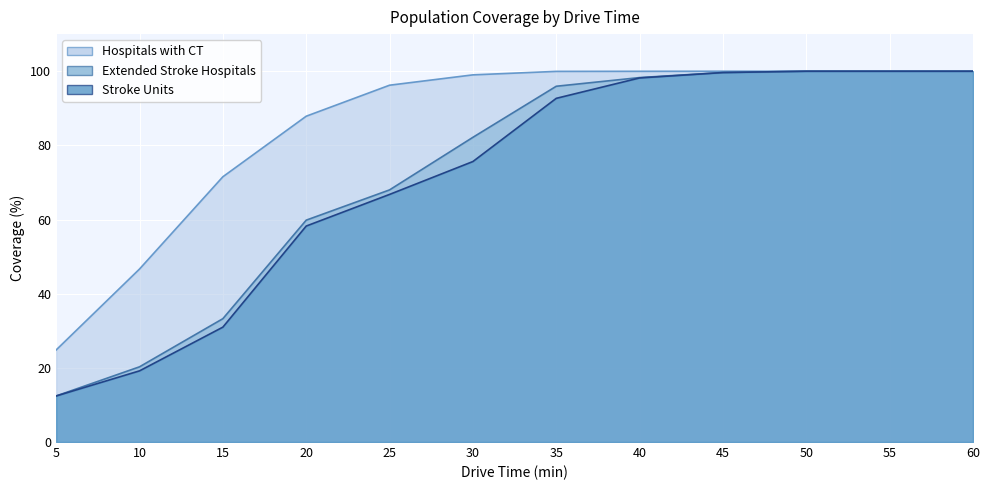

Which series has the largest range (max minus min)?

Extended Stroke Hospitals